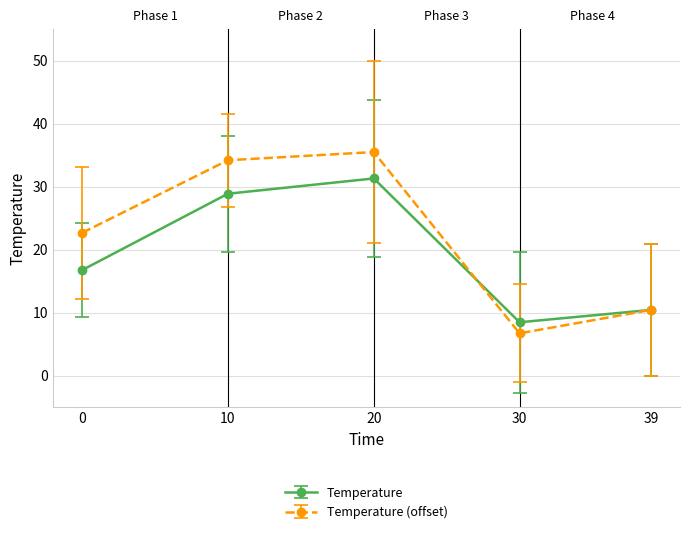

Rank the series by their maximum value, from highest to lowest.

Temperature (offset), Temperature